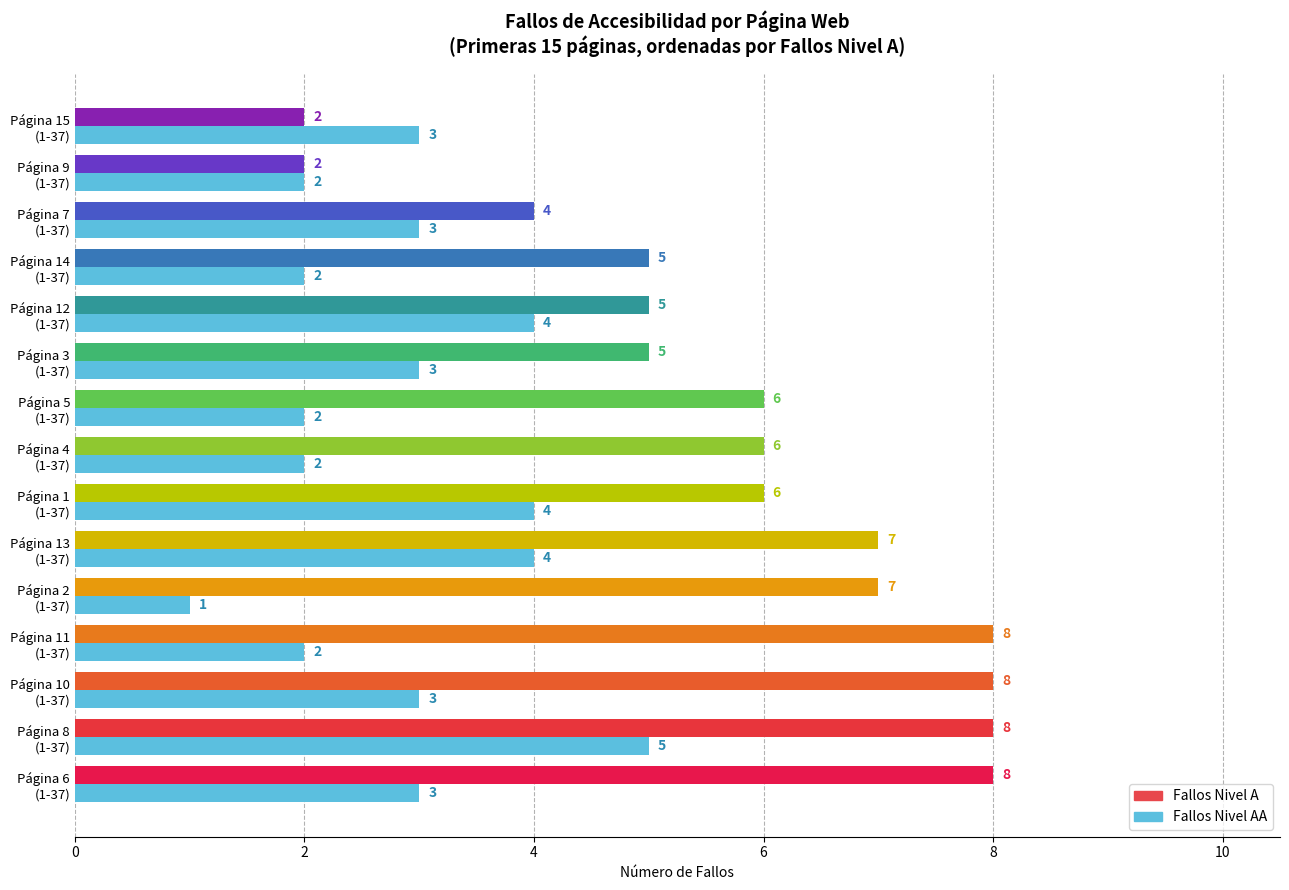

What is the difference between the maximum and minimum values in the Fallos Nivel A series?

6